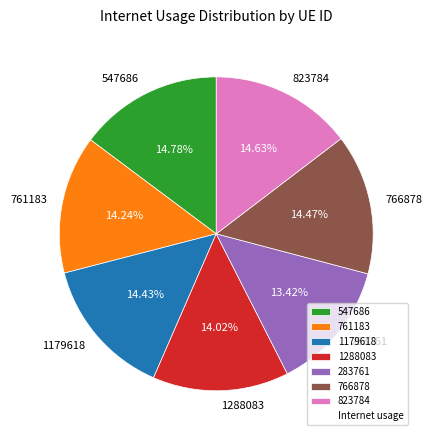

Which has a higher value, 283761 or 1288083?

1288083